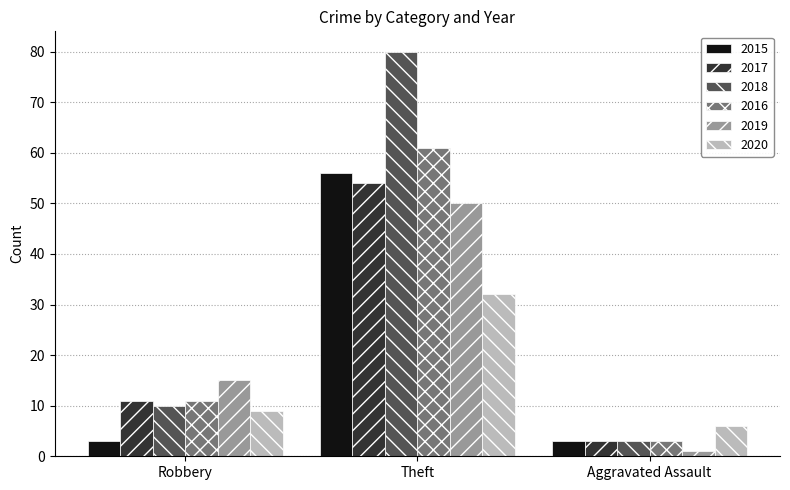

How many bars are there in each group?

6